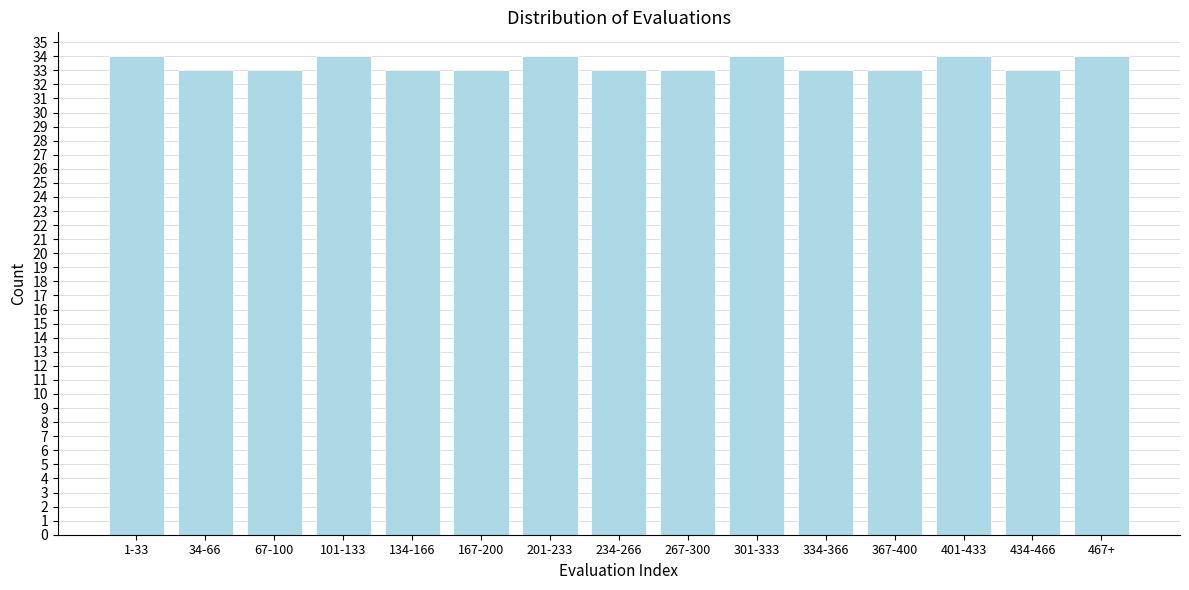

Reading right to left, what are all the values shown in this chart?

467+=34	434-466=33	401-433=34	367-400=33	334-366=33	301-333=34	267-300=33	234-266=33	201-233=34	167-200=33	134-166=33	101-133=34	67-100=33	34-66=33	1-33=34